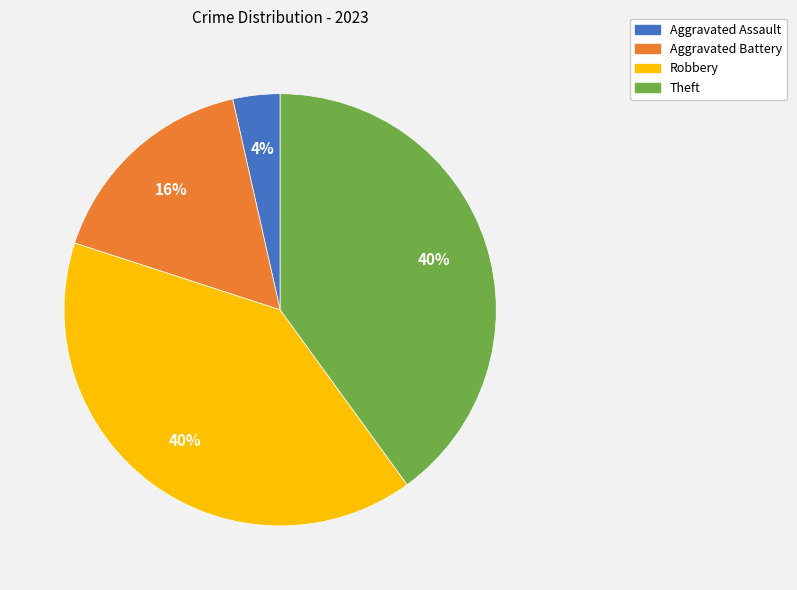

To the nearest percent, what is the difference between the Aggravated Assault and Theft slice percentages?

36%